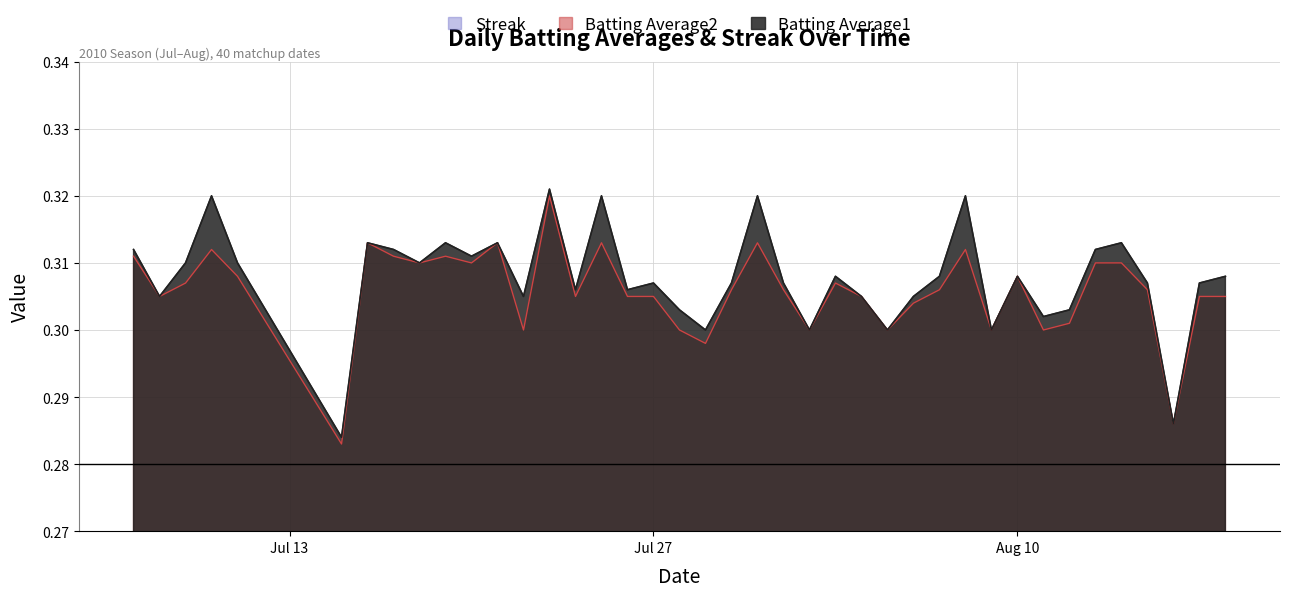

True or false: Streak and Batting Average1 cross at least once.

False